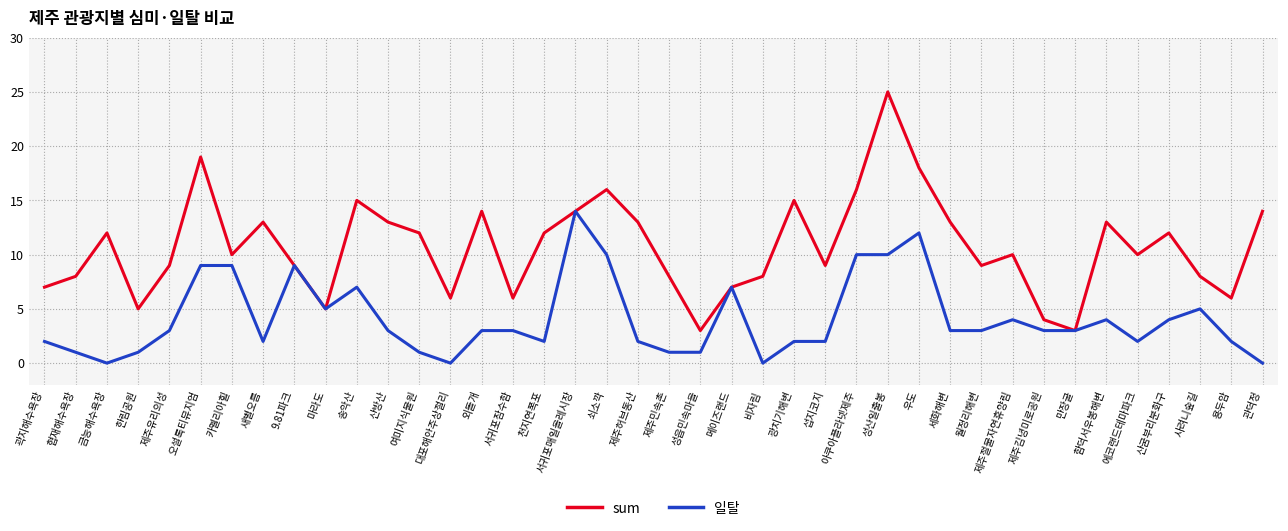

What is the spread (max minus min) of values at 산굼부리분화구?

8